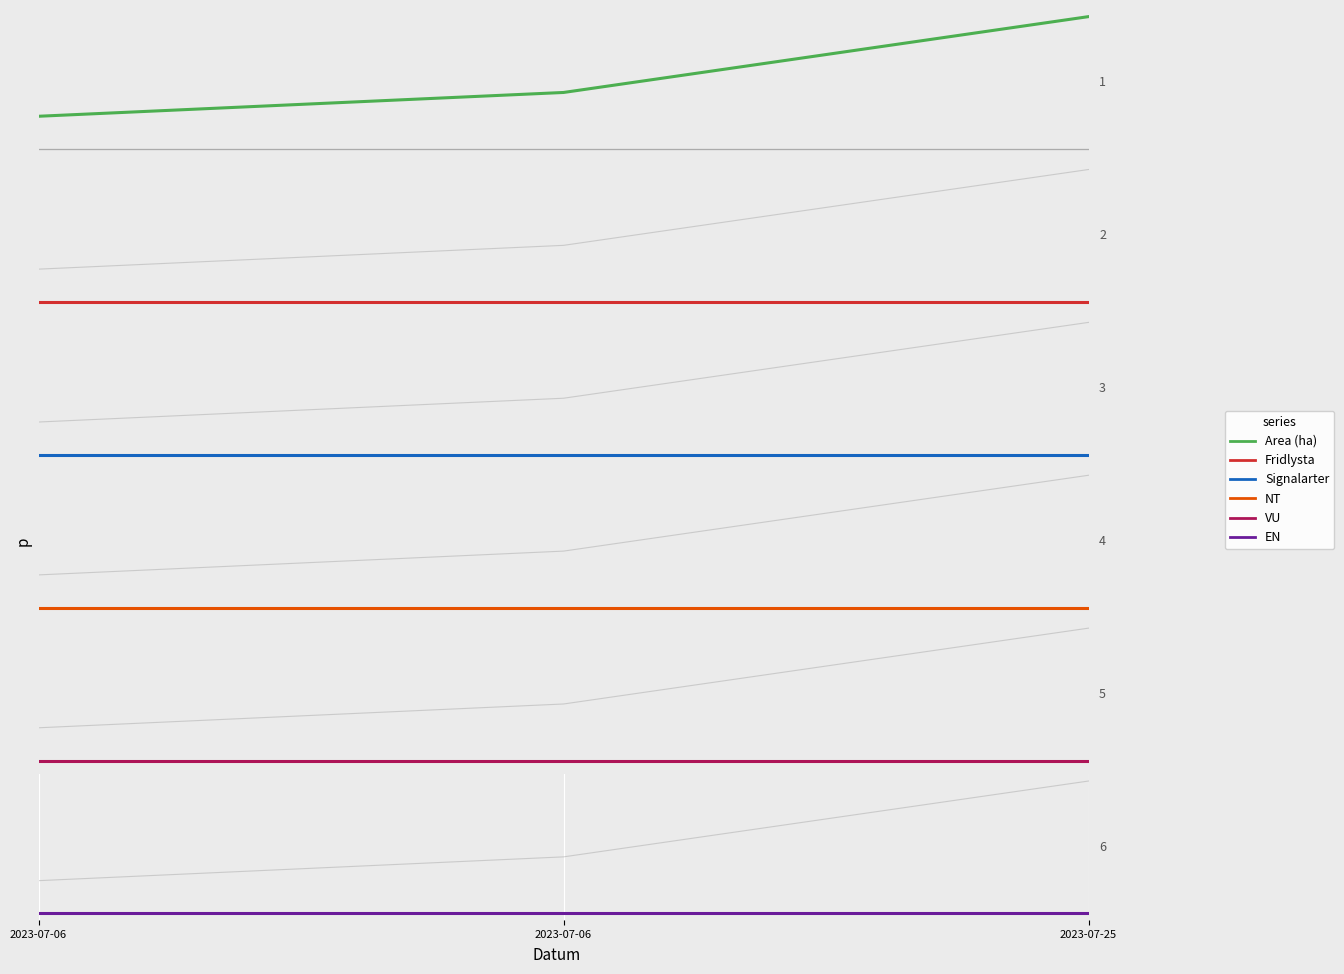

Which series changed the most between 2023-07-06 and 2023-07-25?

Area (ha)